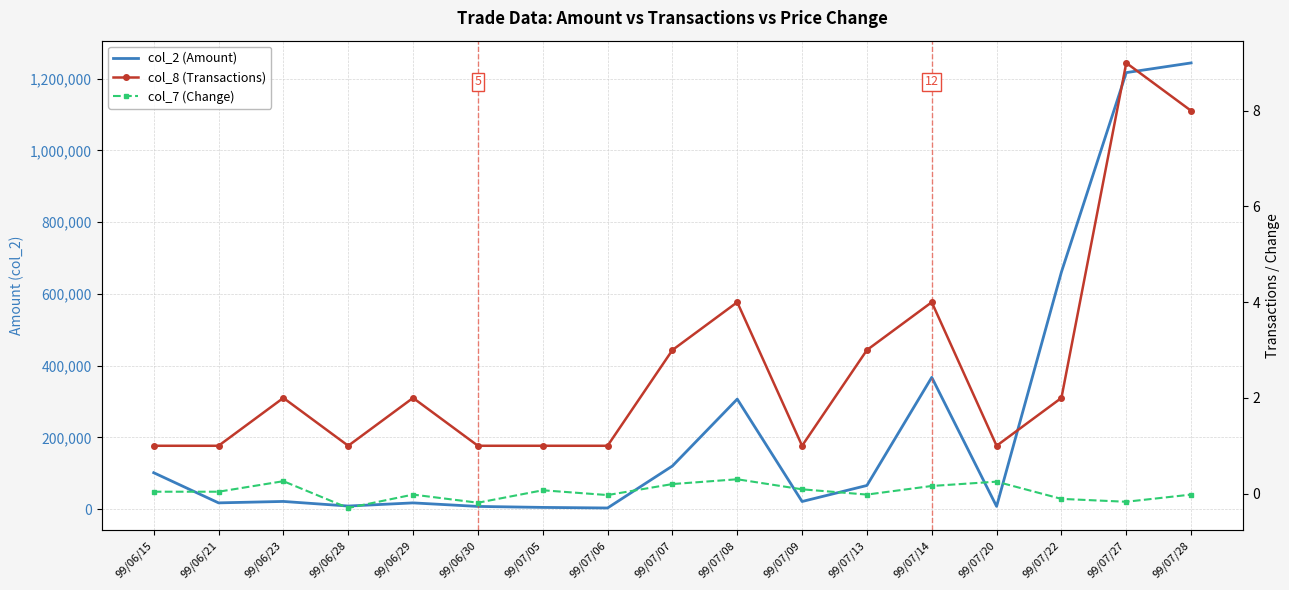

What is the sum of all col_7 (Change) values?

0.6